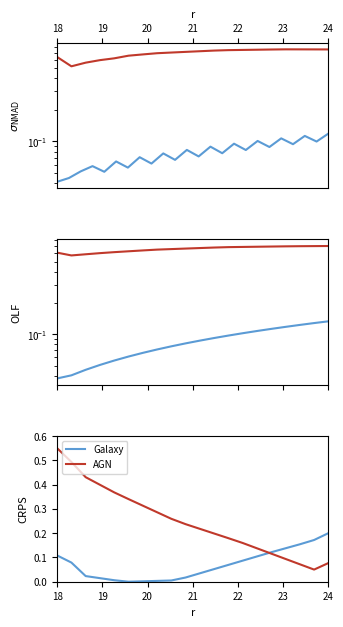

Reading left to right, list all the values displayed in this chart.

Galaxy: 0.1	0.1	0.0	0.0	0.0	0.0	0.0	0.0	0.0	0.0	0.0	0.1	0.1	0.1	0.1	0.1	0.1	0.2	0.2	0.2
AGN: 0.6	0.5	0.4	0.4	0.4	0.3	0.3	0.3	0.3	0.2	0.2	0.2	0.2	0.2	0.1	0.1	0.1	0.1	0.1	0.1